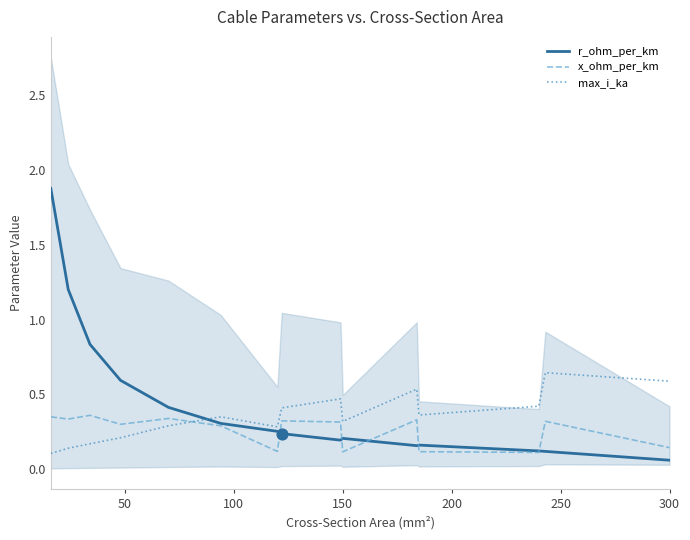

Which series contains the lowest Y value?

r_ohm_per_km